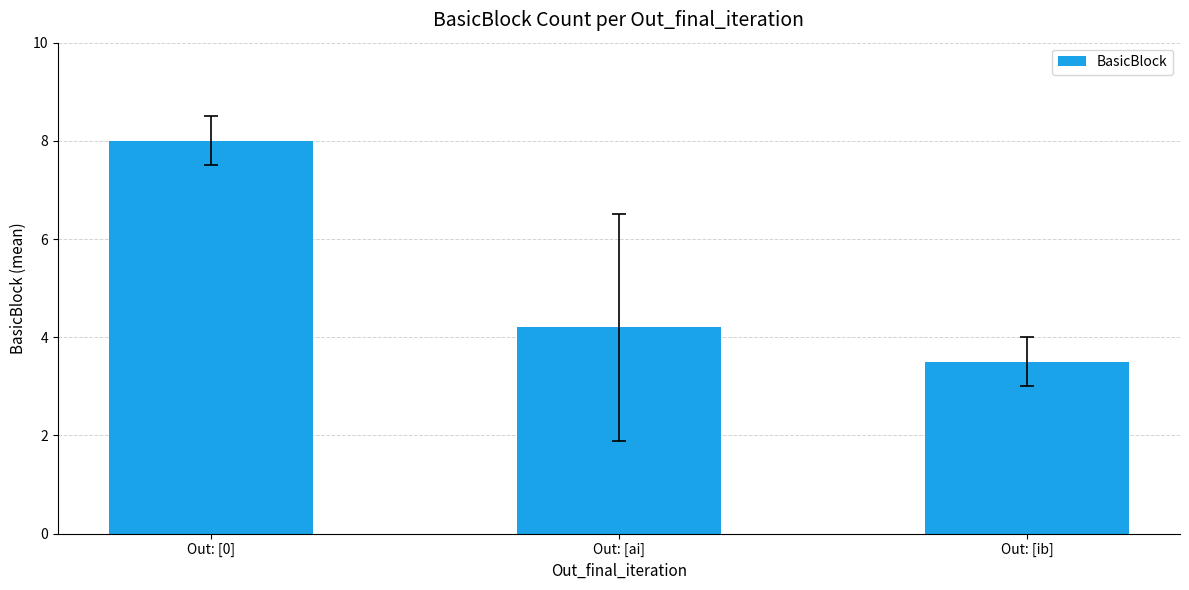

List the labels in order of value, largest first.

Out: [0], Out: [ai], Out: [ib]